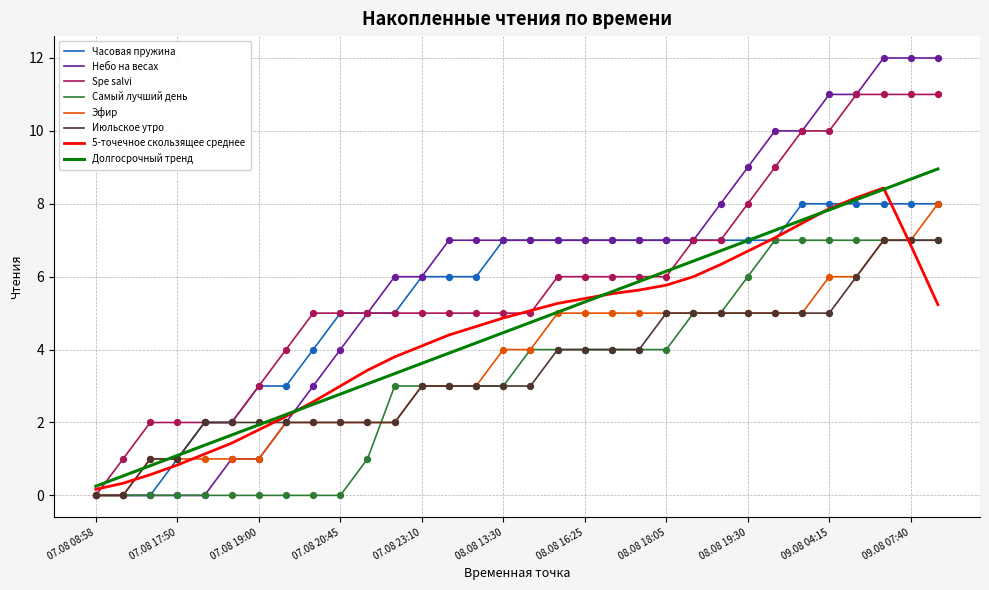

What is the maximum value for Самый лучший день?

7.0